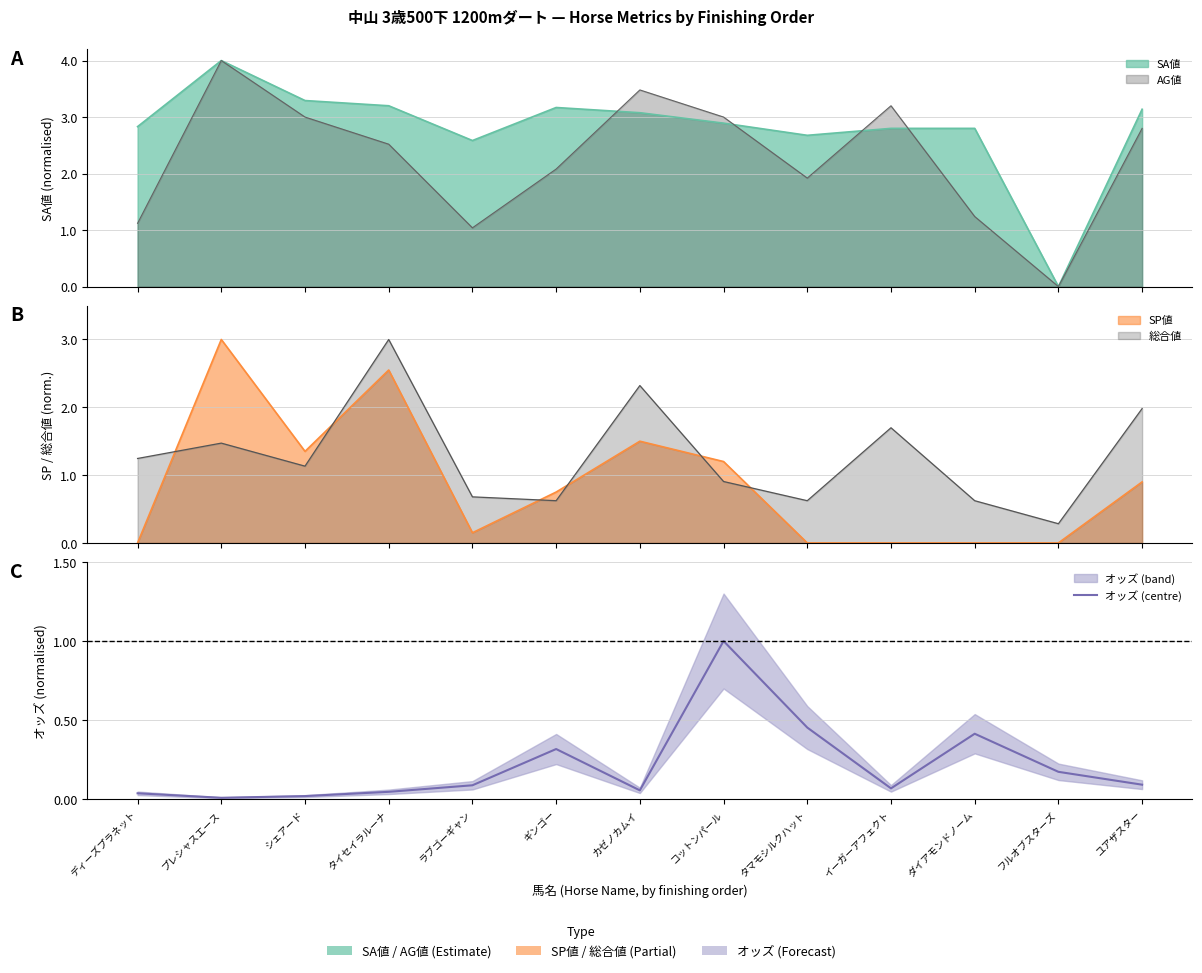

Does the chart display data point markers on the line(s)?

No